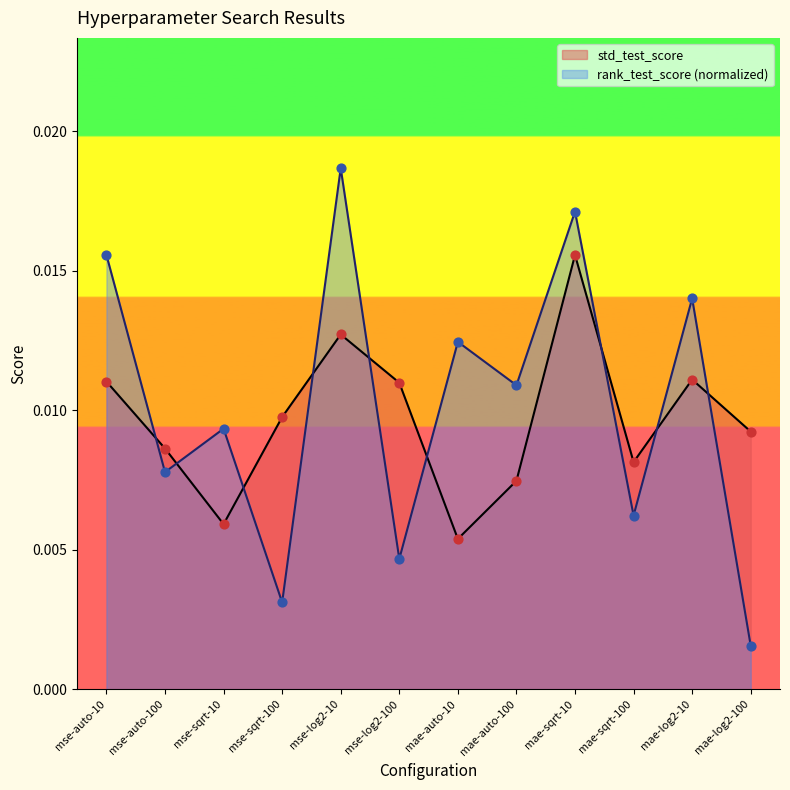

Is the value of std_test_score at mse-sqrt-100 greater than the value of rank_test_score at mse-sqrt-100?

Yes